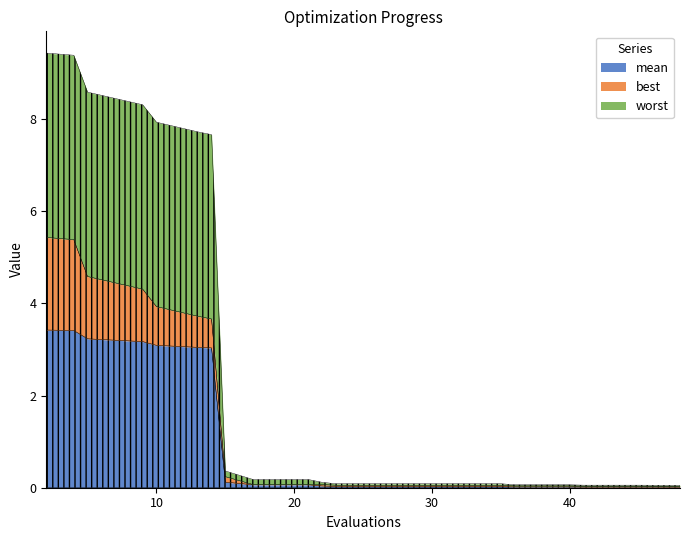

What are all the series names shown in the legend?

mean, best, worst